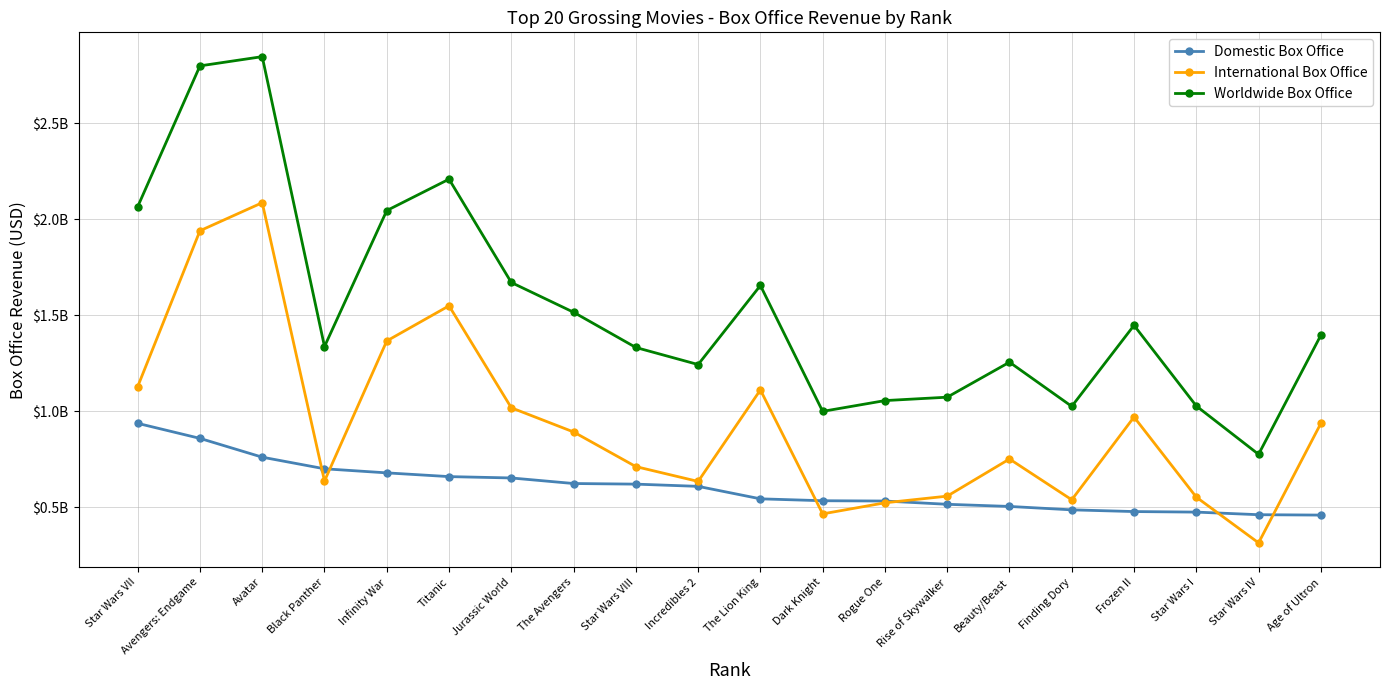

Where is the first local minimum for International Box Office?

Black Panther